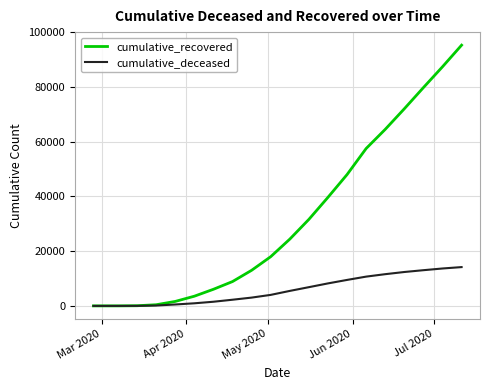

List the series in order of their peak value, highest first.

cumulative_recovered, cumulative_deceased